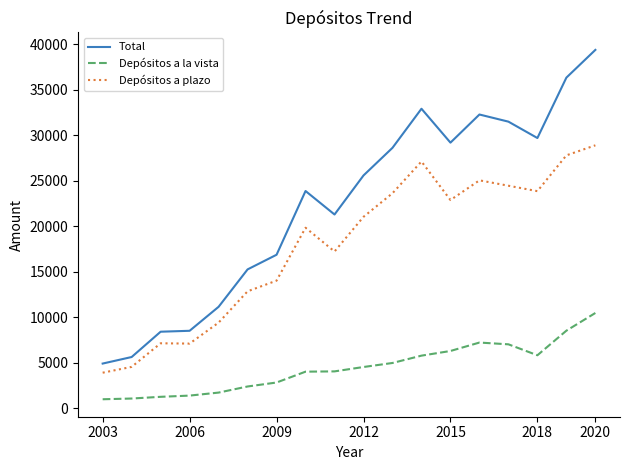

What is the minimum value for Total?

4926.1